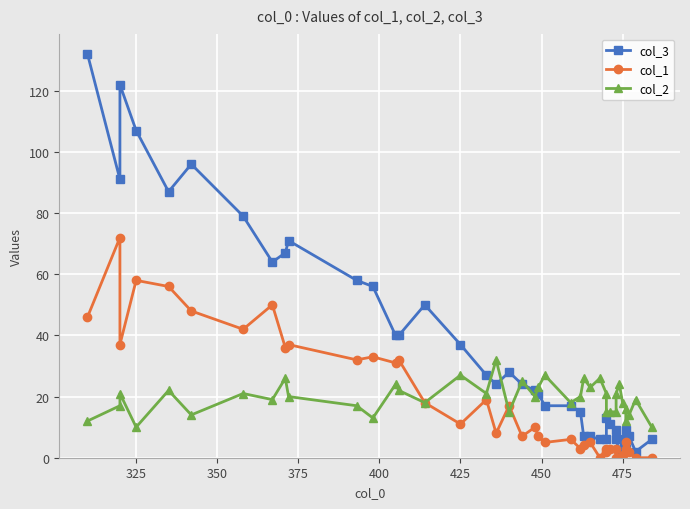

How many data points in col_2 are above 20?

18